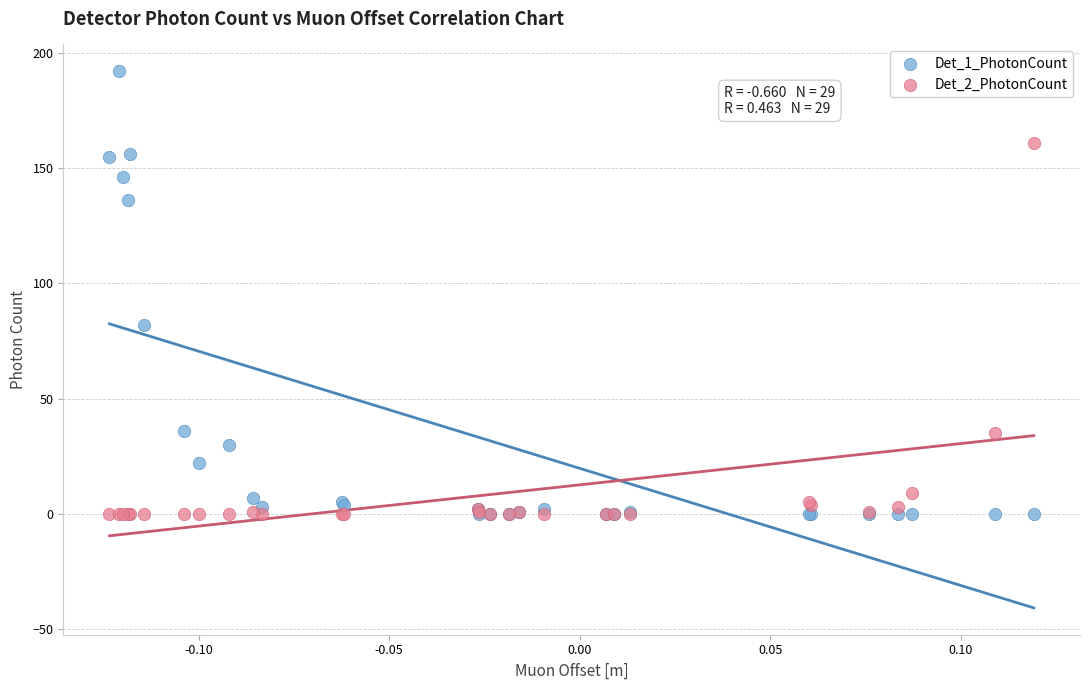

Which series reaches the maximum Y coordinate?

Det_1_PhotonCount